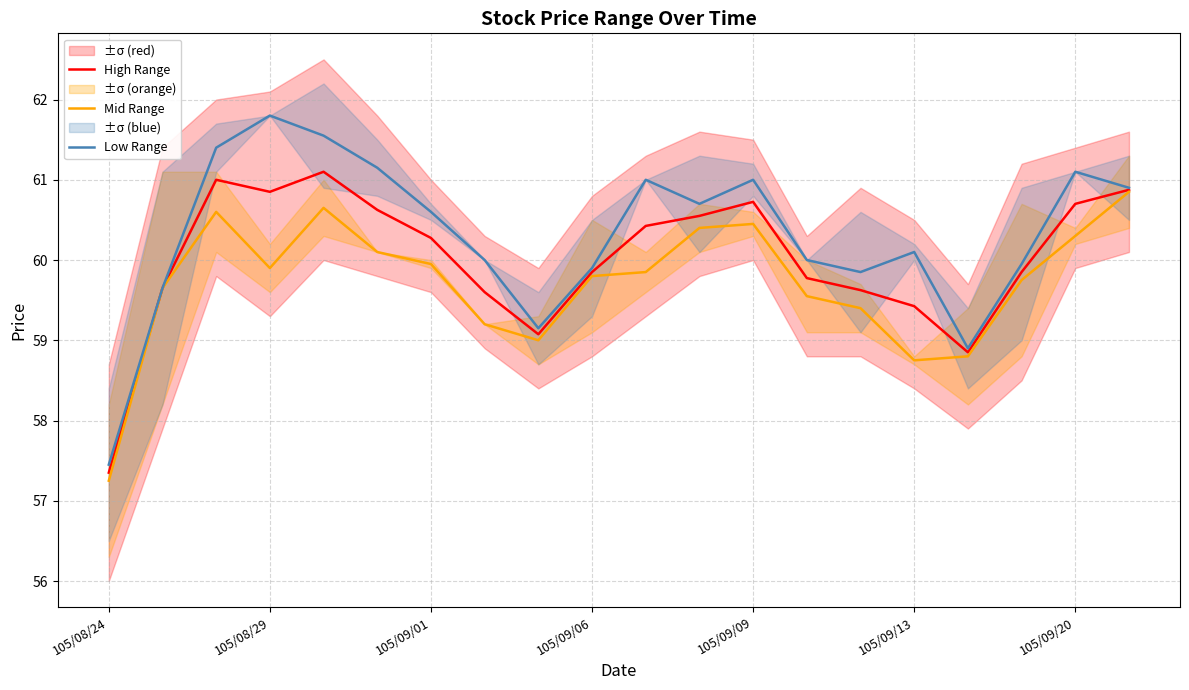

True or false: Mid Range and Low Range cross at least once.

False